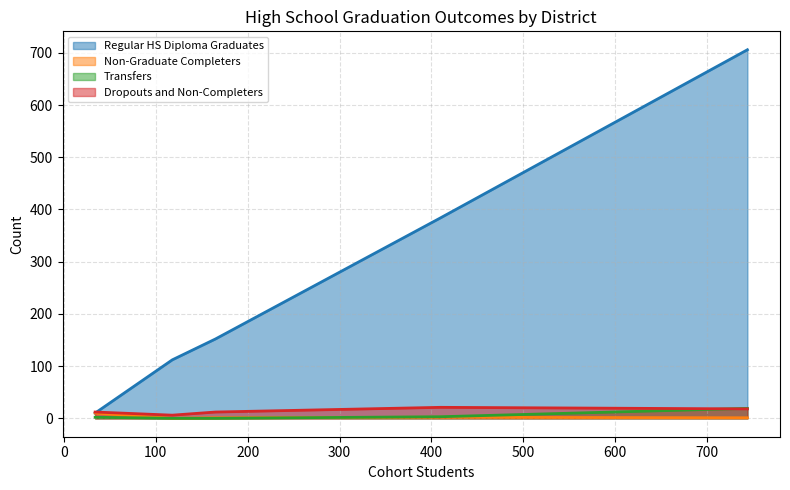

Which series has the largest total across all categories?

Regular HS Diploma Graduates